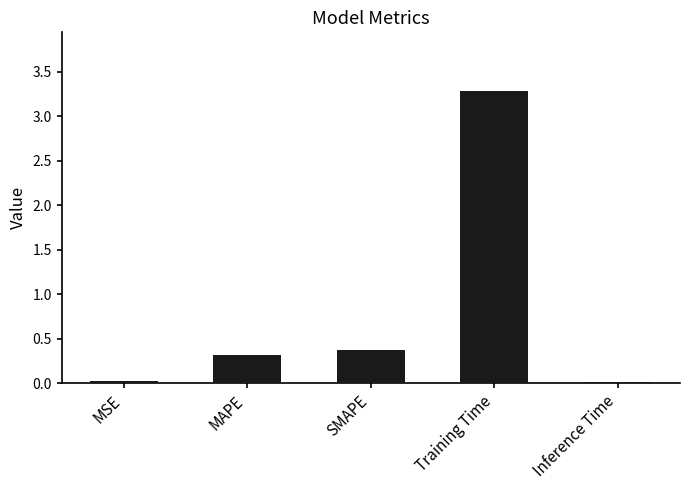

Is it true that the value at MAPE is 0.3?

True